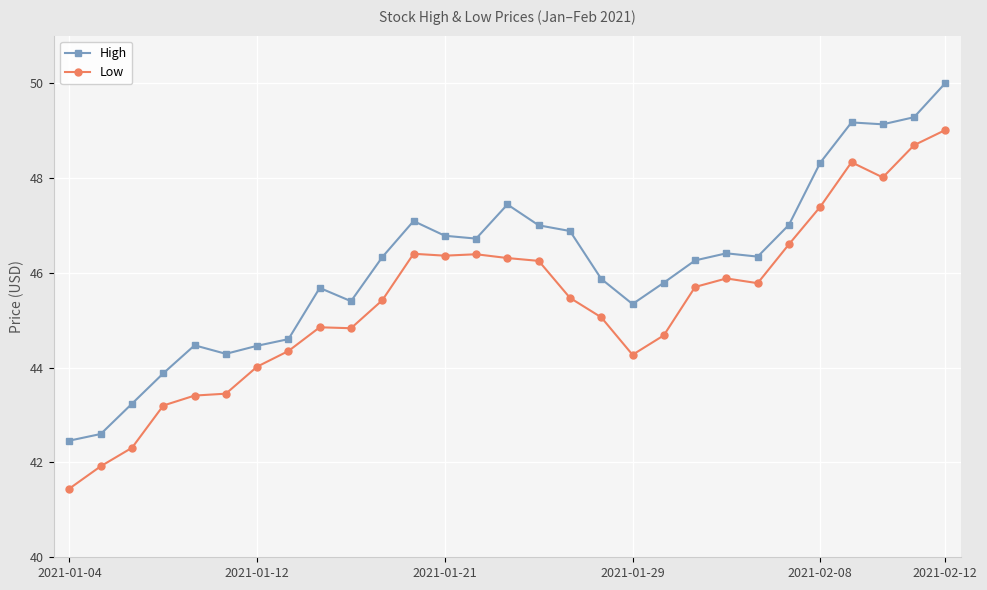

Which series has the largest total across all categories?

High